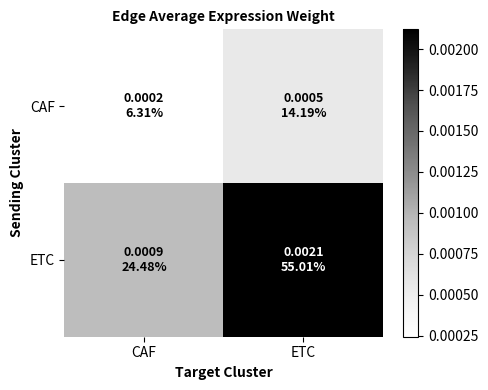

Rank the series by their maximum value, from lowest to highest.

CAF, ETC